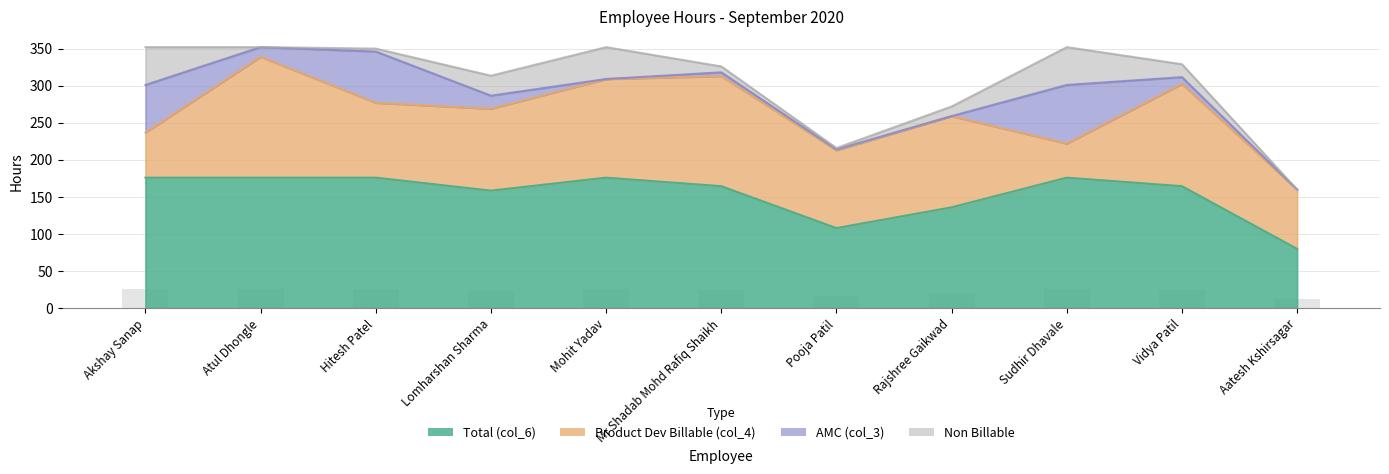

The Total (col_6) series shows 271.3 at Mohit Yadav. True or false?

False